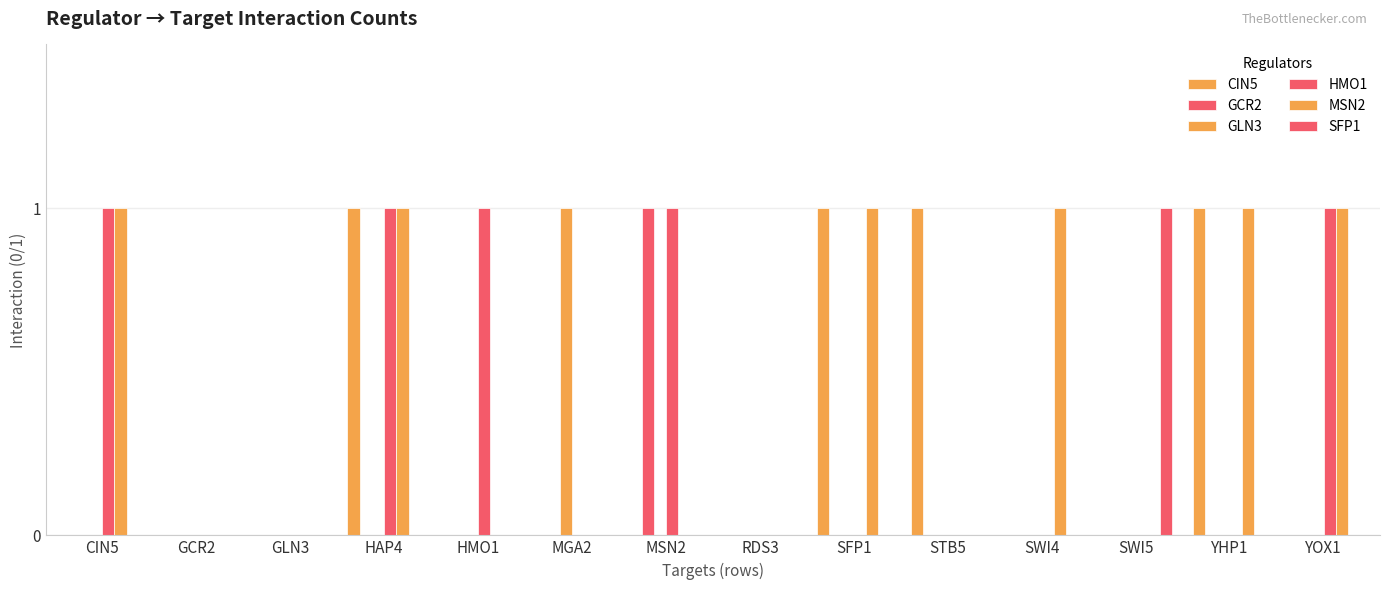

What is the difference between the highest and lowest values at STB5?

1